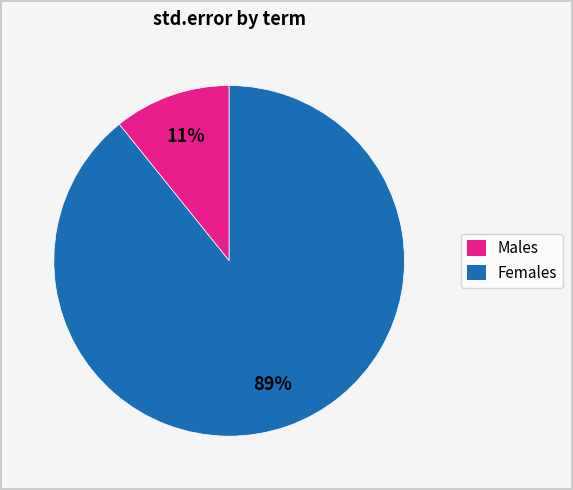

How many segments does this pie chart have?

2